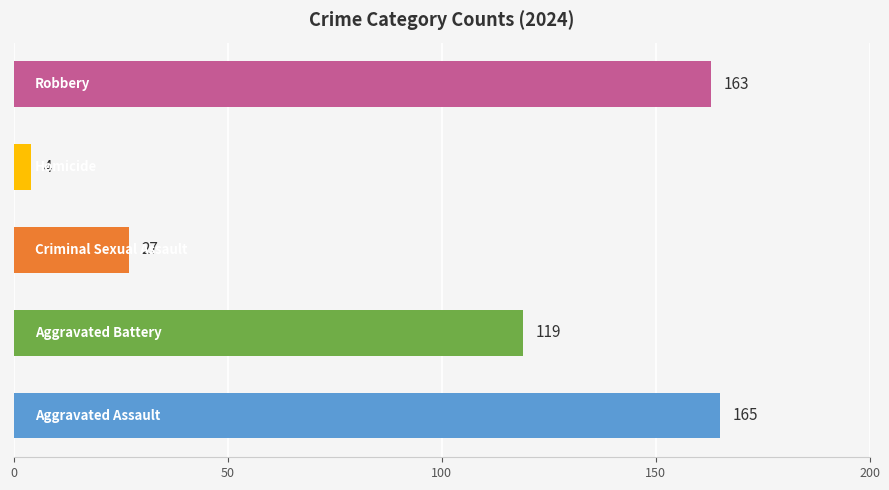

What is the maximum value shown in the chart?

165